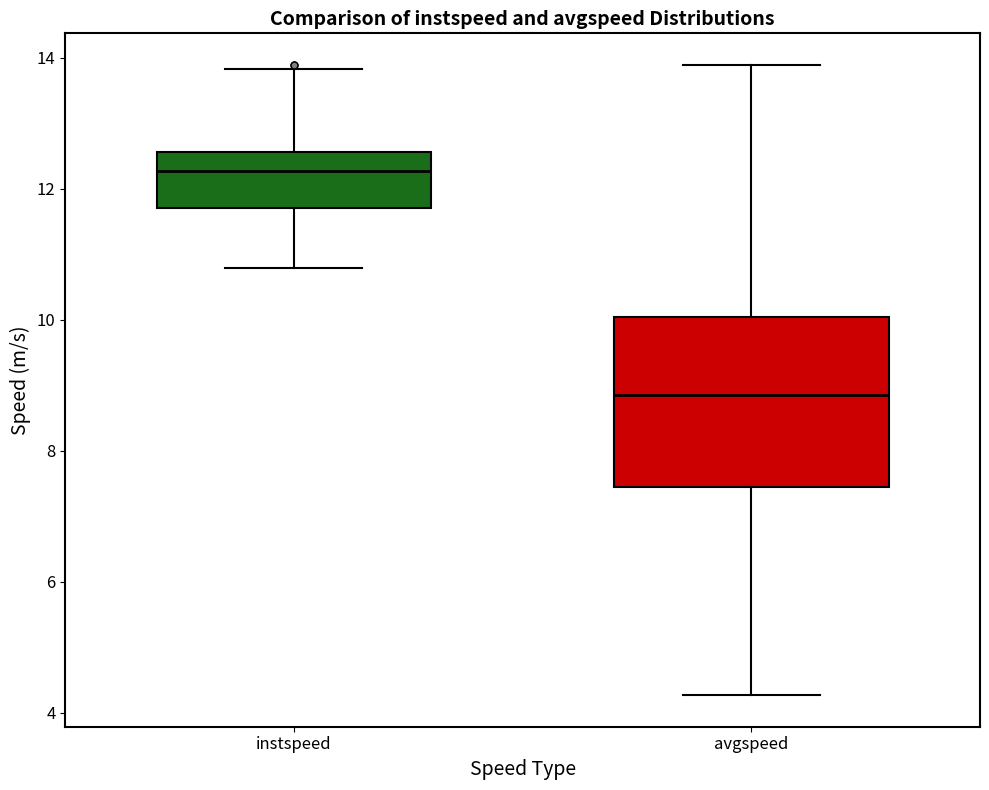

Reading left to right, read every box against the y-axis: the position of its median line, the range the box covers, and the ends of its whiskers. The values are not printed on the chart, so give them approximately, as read against the axis.

instspeed: median 12.2, box 11.6 to 12.6, whiskers 10.8 to 13.8
avgspeed: median 8.8, box 7.4 to 10.0, whiskers 4.2 to 13.8